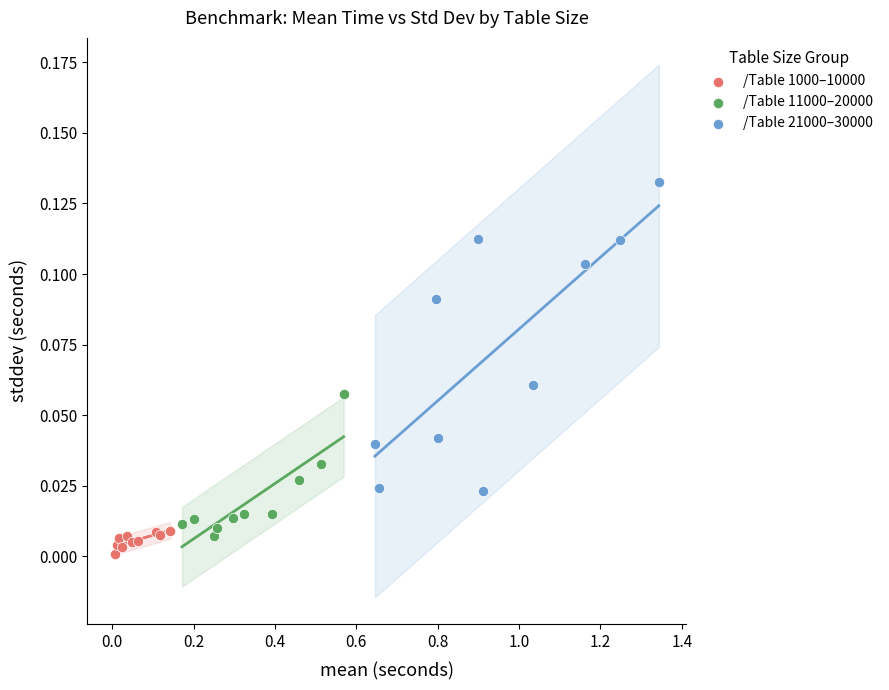

Which series reaches the maximum Y coordinate?

/Table 21000–30000